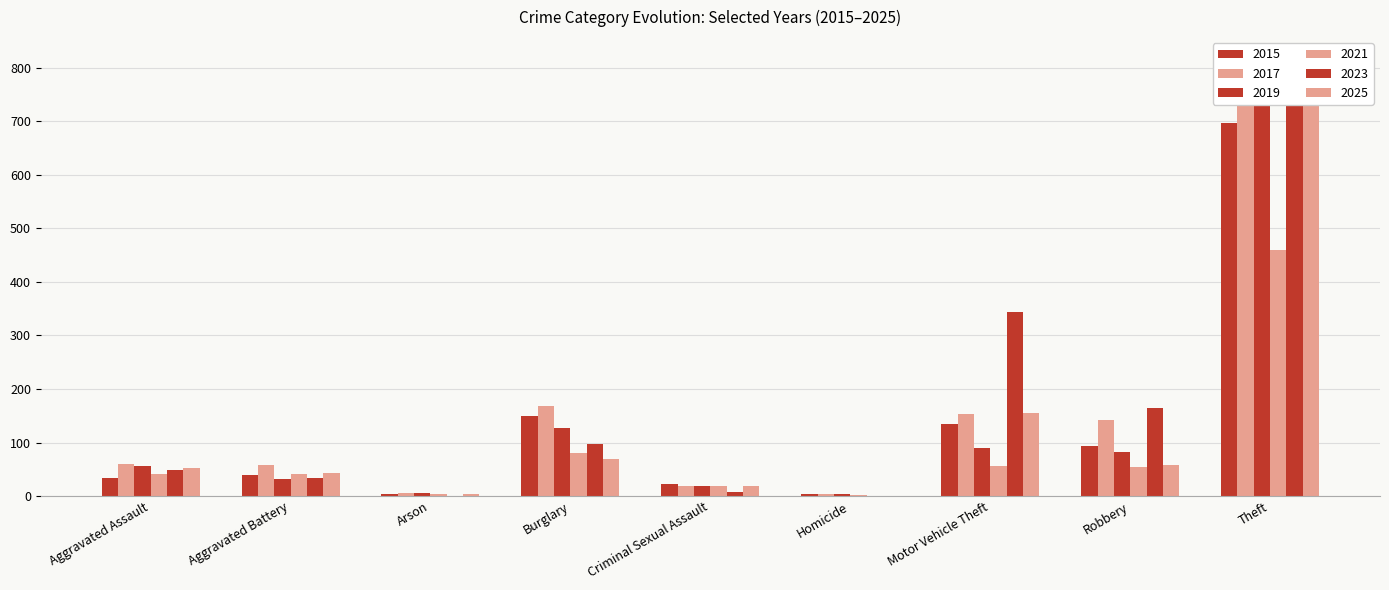

What is the average value of the 2021 series?

84